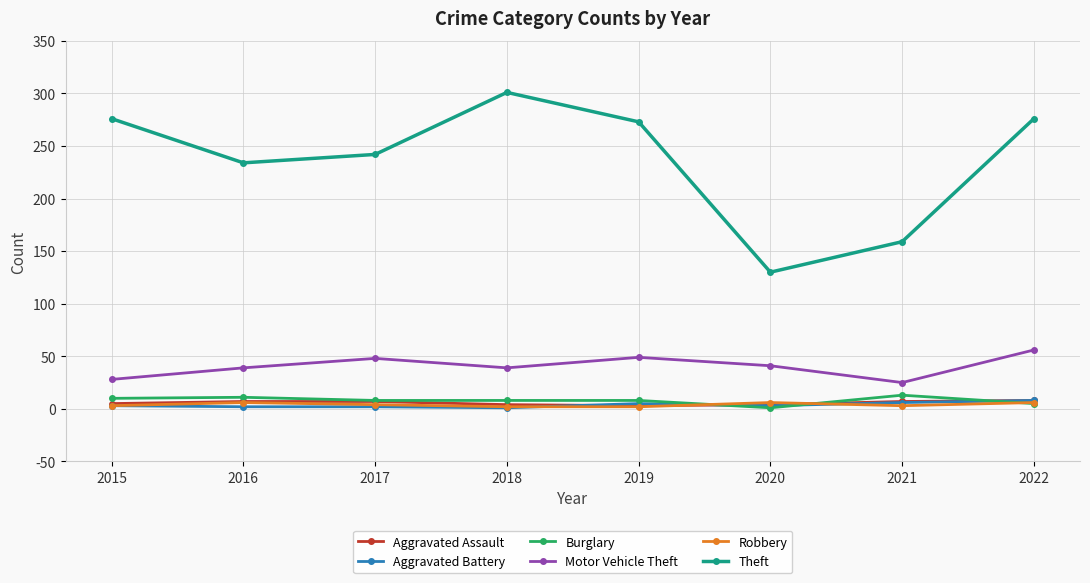

In Theft, how many points are lower than both neighbors (excluding endpoints)?

2